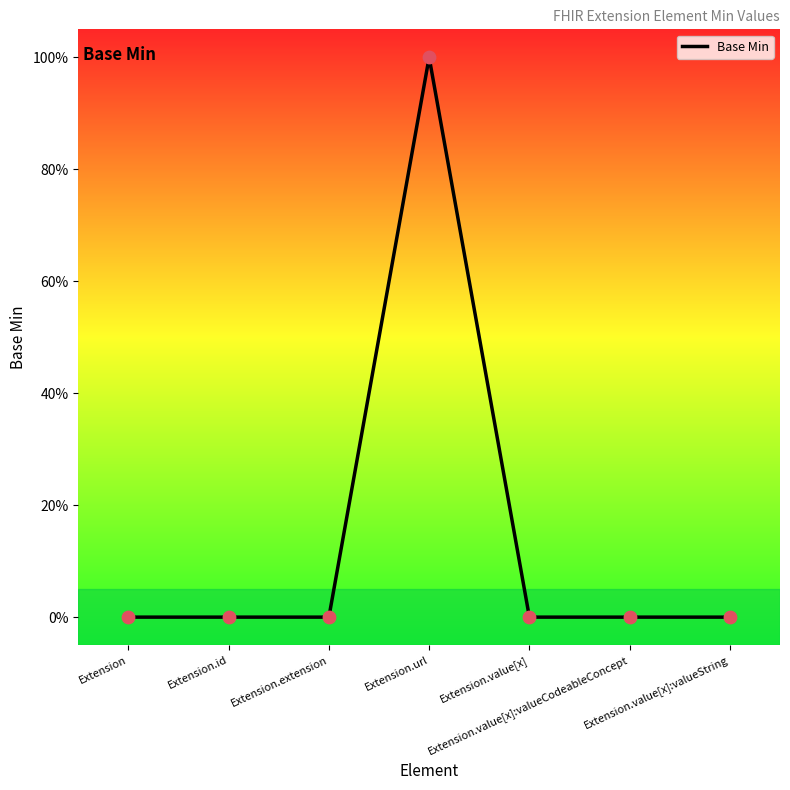

Between Extension.extension and Extension, which is larger?

Extension.extension